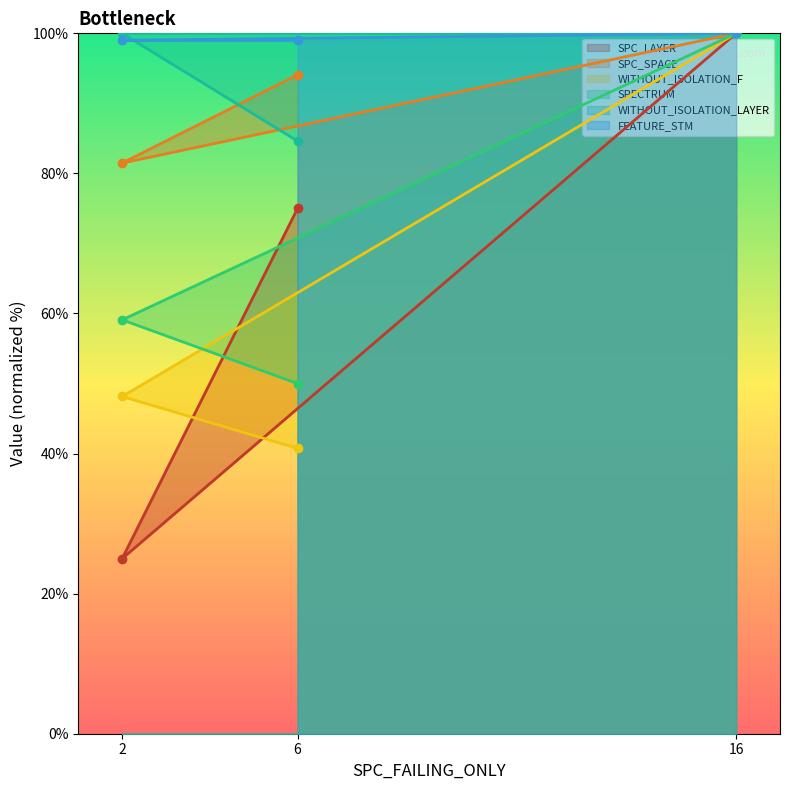

What is the value of the WITHOUT_ISOLATION_F point at the 2nd from the left?

40.7